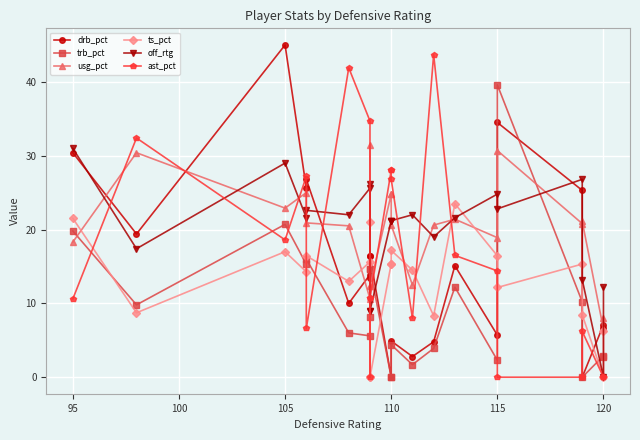

What is the sum of the drb_pct values at 110 and 21?

33.4